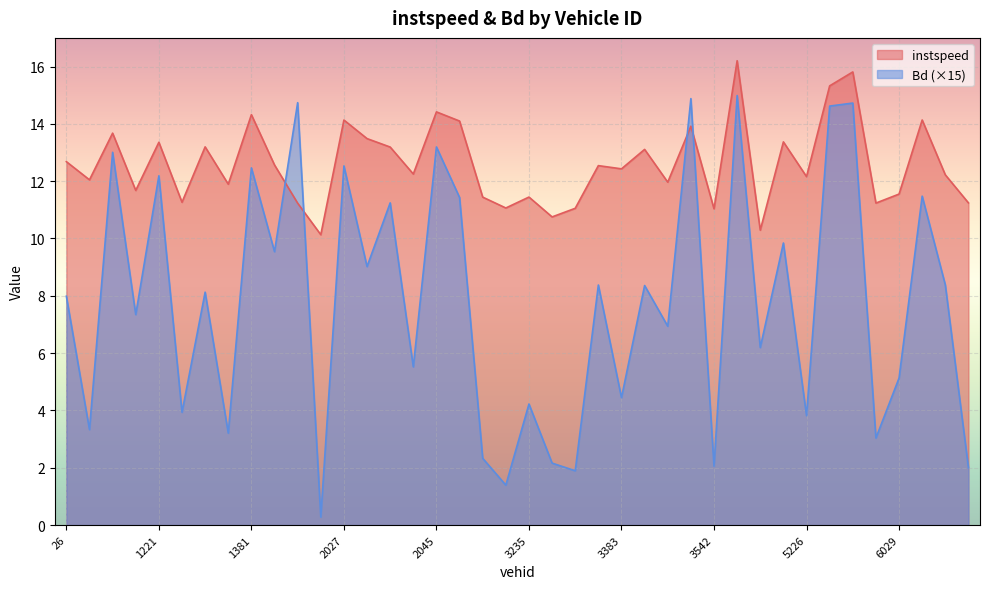

Where is the first local maximum for instspeed?

194.0